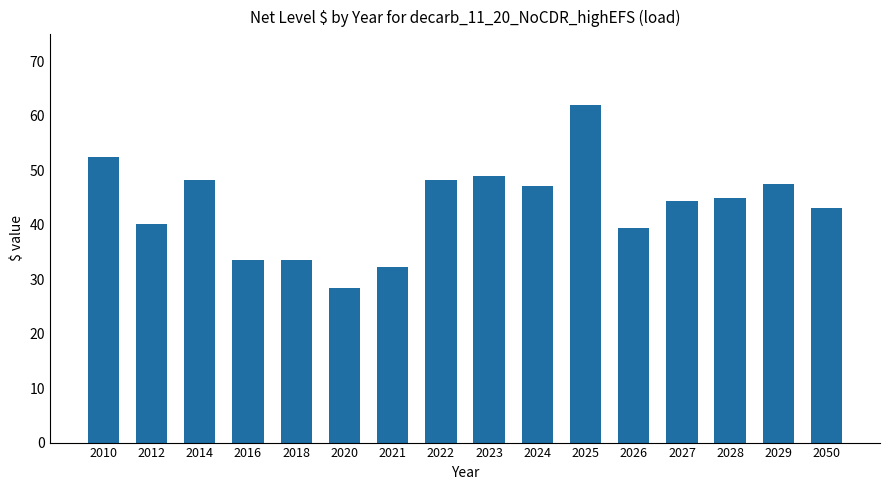

What is the sum of all values?

694.5